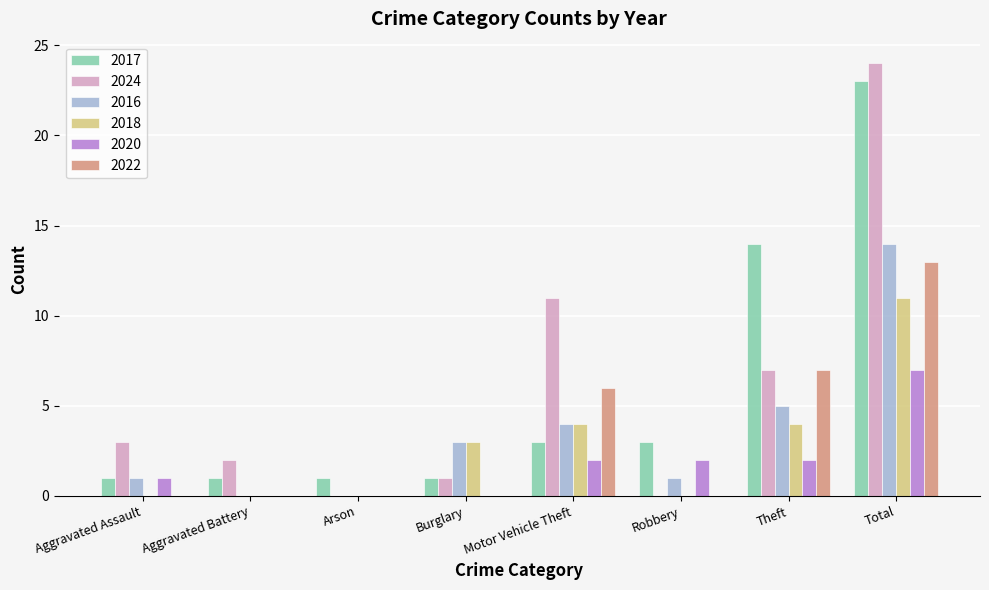

The value of 2020 at Arson is 3. True or false?

False